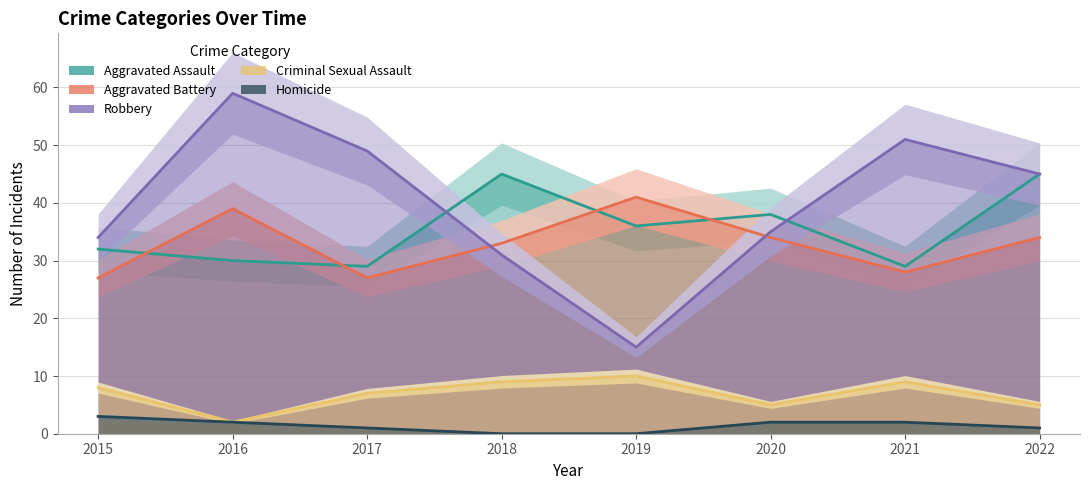

What is the lowest value of the Criminal Sexual Assault series?

2